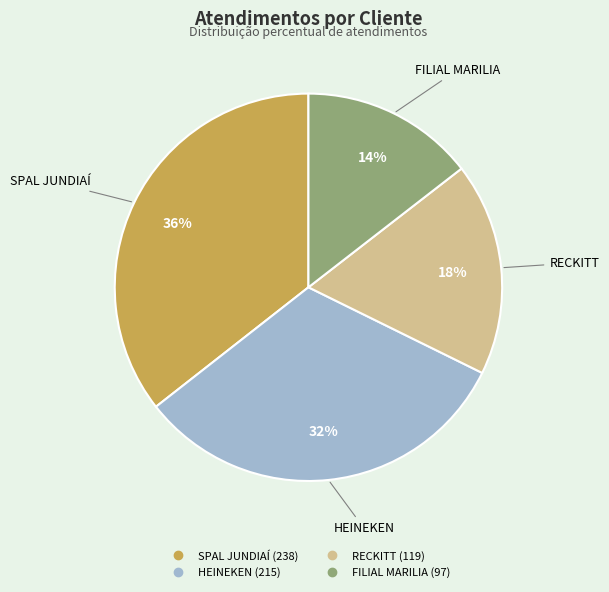

True or false: HEINEKEN accounts for 32% of the total.

True